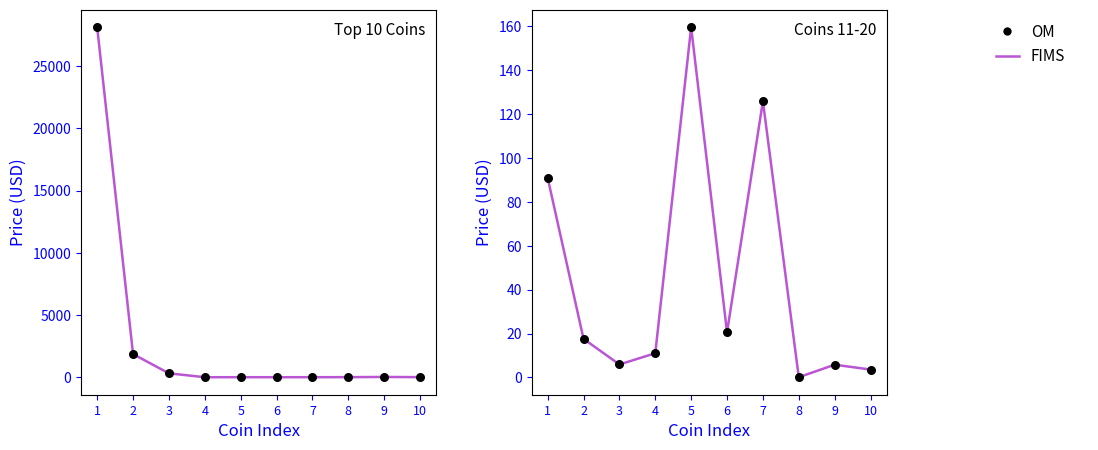

What are all the series names shown in the legend?

FIMS, OM